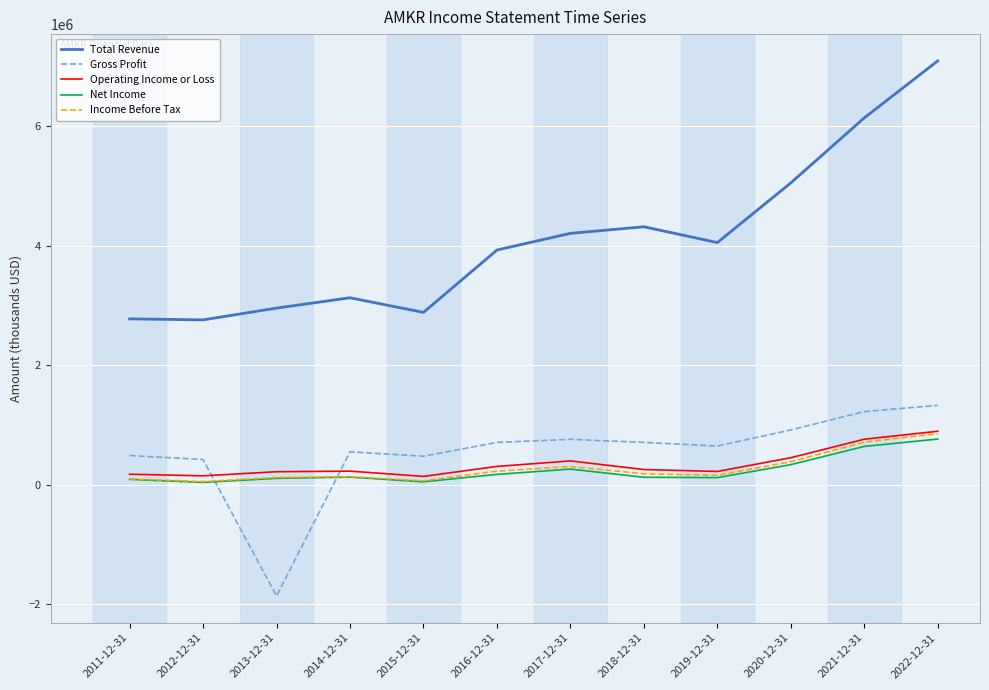

The value of Total Revenue at 2021-12-31 is 4244619. True or false?

False